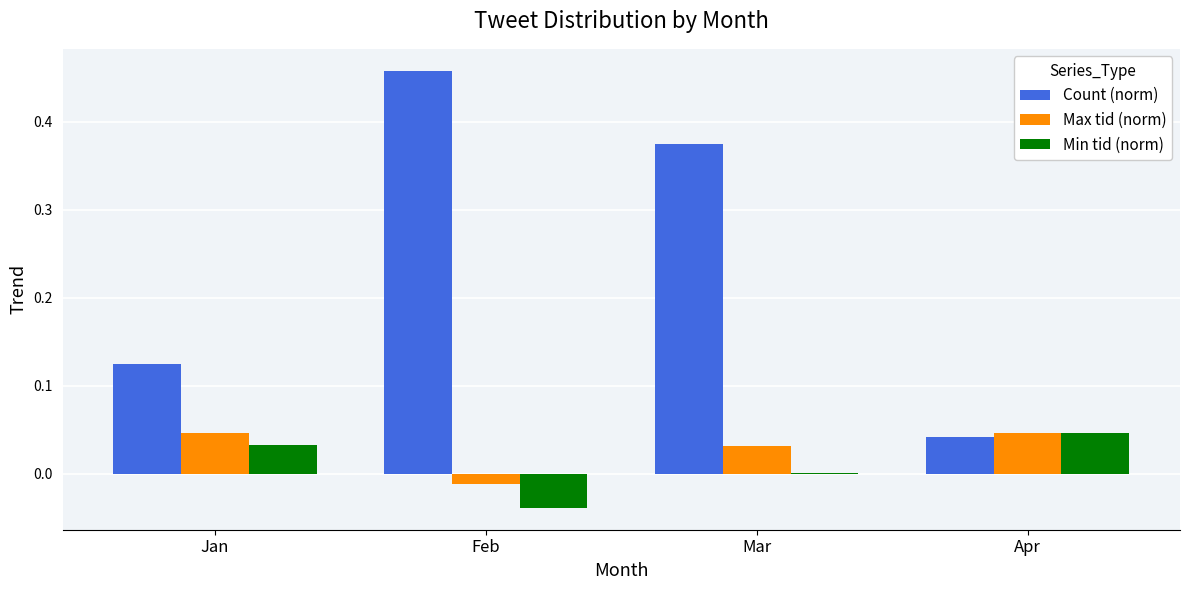

Between Feb and Apr, which series saw the biggest shift?

Count (norm)